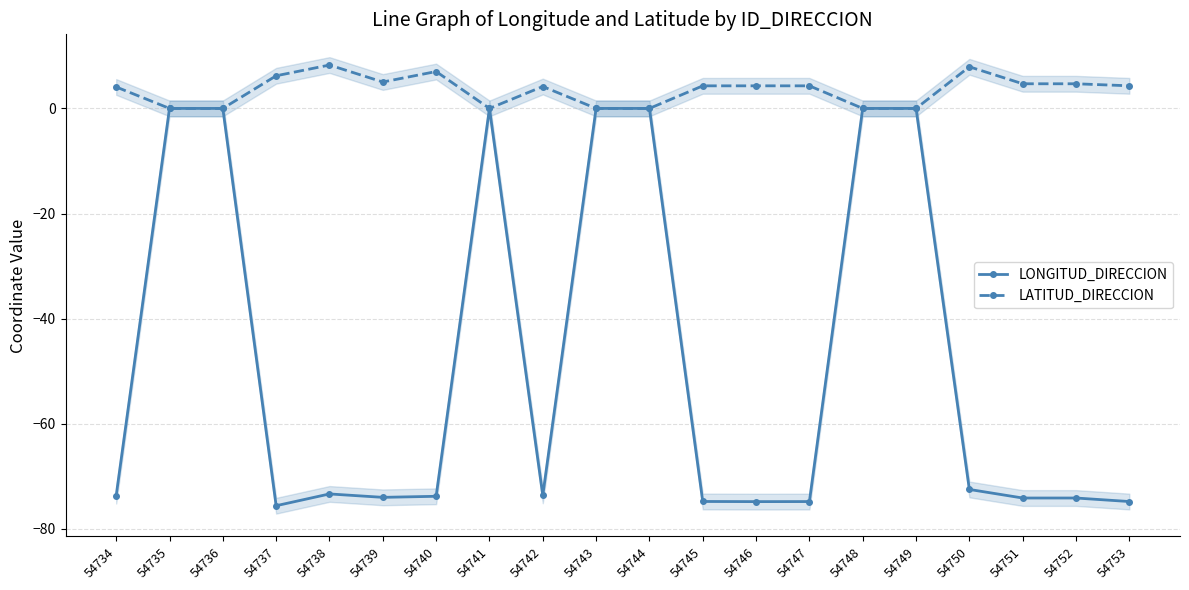

At which label is LONGITUD_DIRECCION closest to -37?

54750